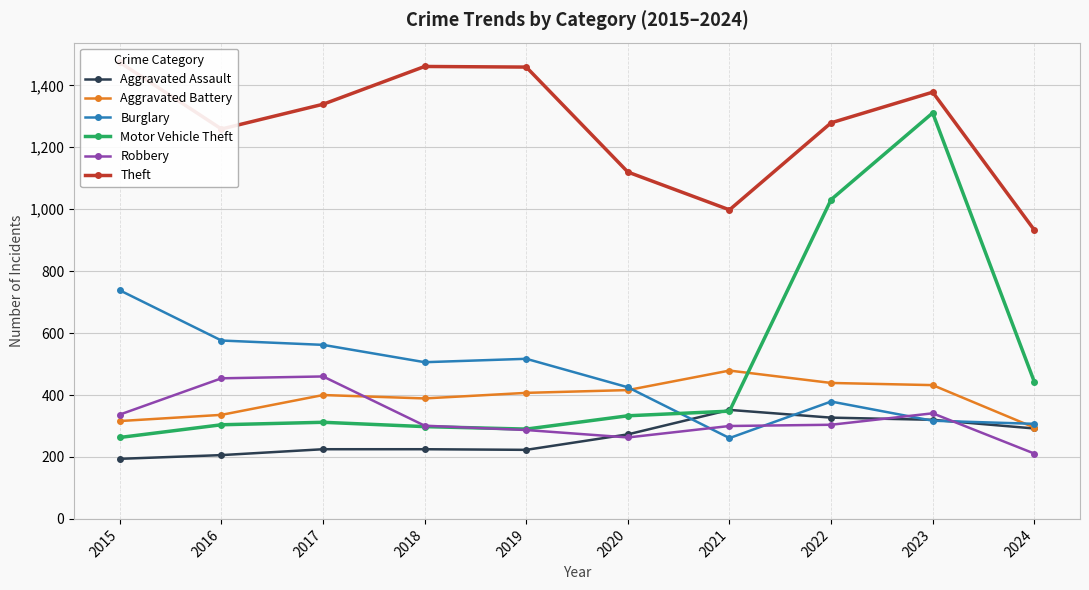

True or false: Theft and Burglary cross at least once.

False